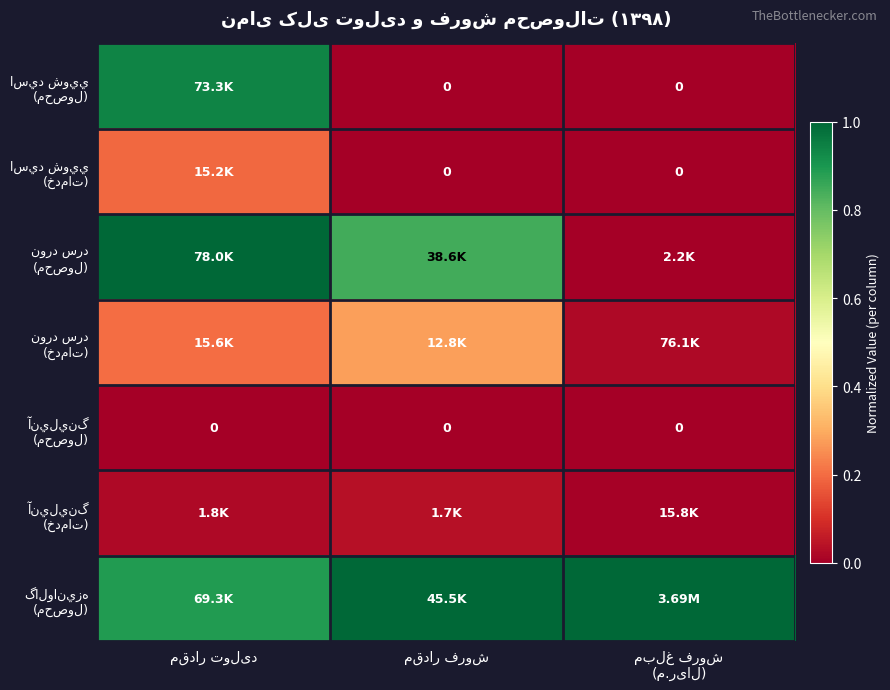

True or false: نورد سرد (خدمات) has a value of 0.1 at مقدار فروش.

False